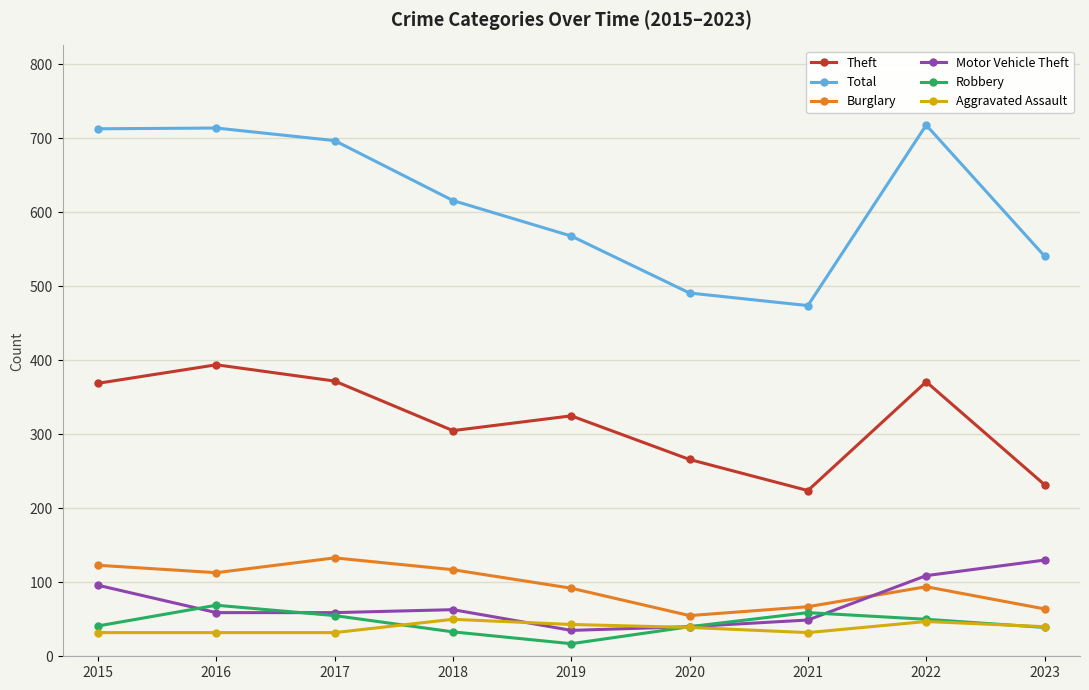

Which series has the largest total across all categories?

Total